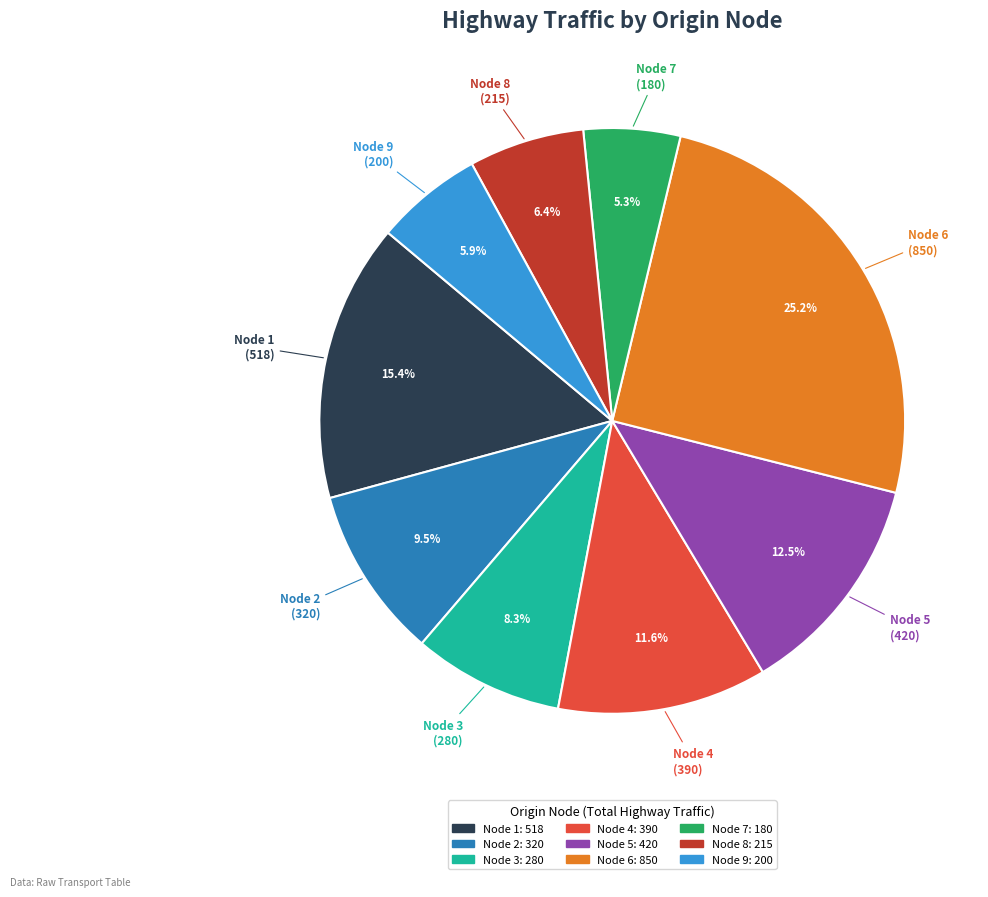

Is there a majority slice in this chart?

No